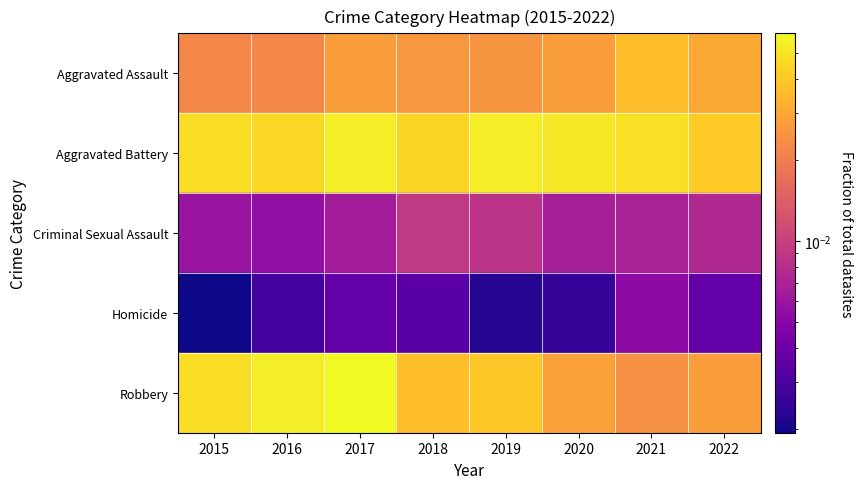

How many series are shown in this chart?

5